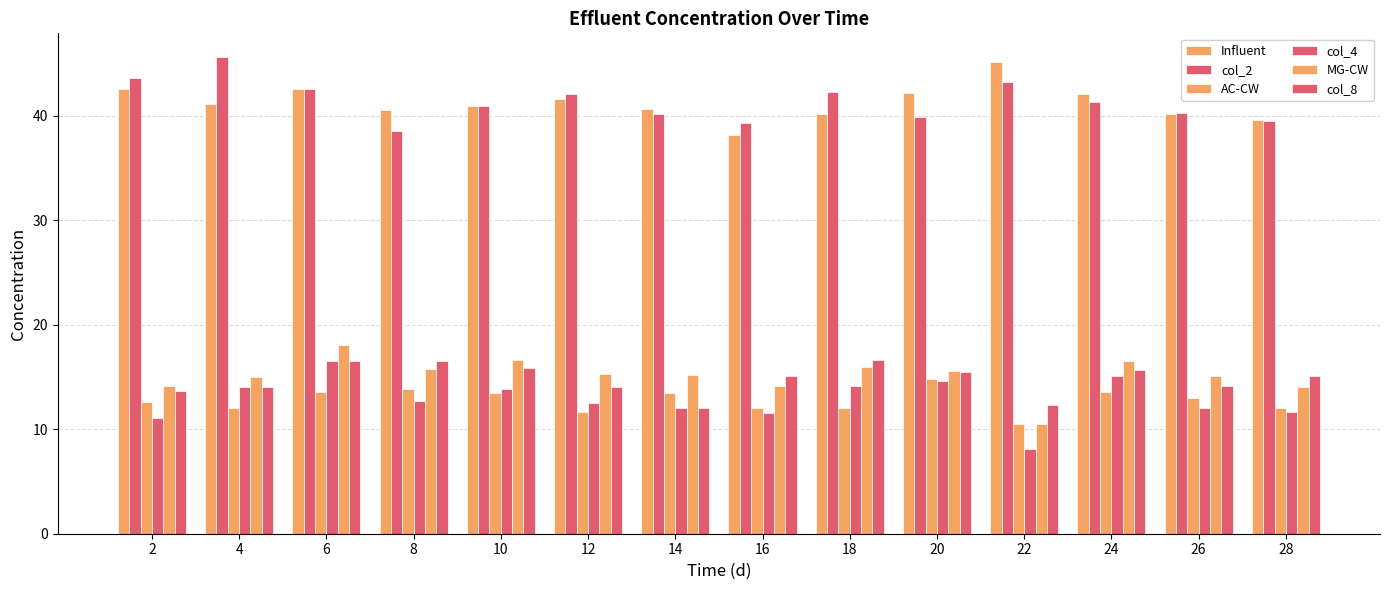

What is the difference between the maximum and minimum values in the AC-CW series?

4.3